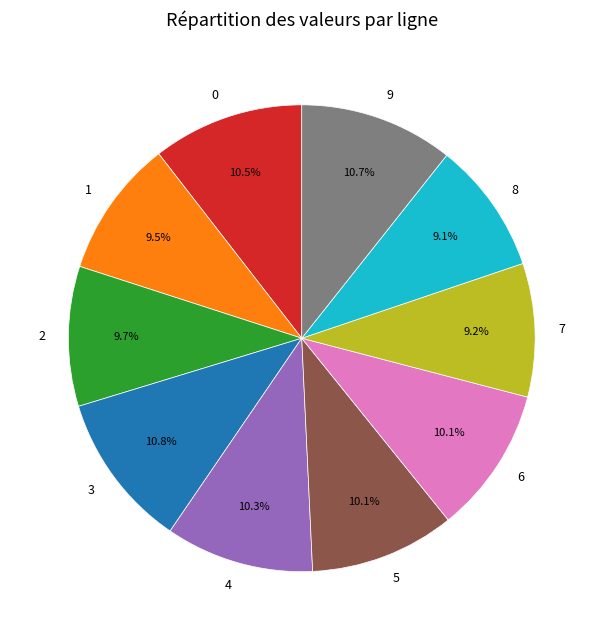

Count the number of slices in the pie.

10